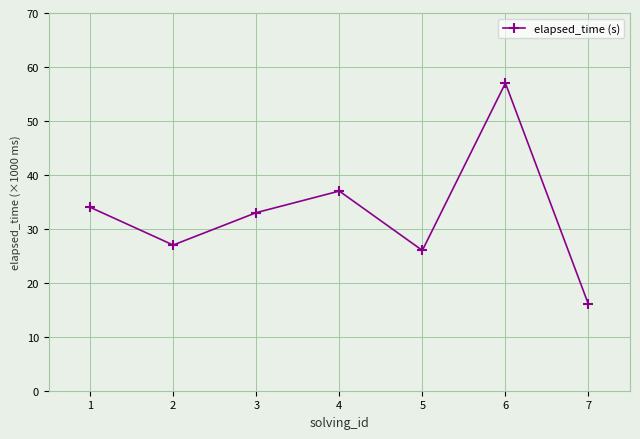

Reading left to right, extract all data points from this chart.

34	27	33	37	26	57	16